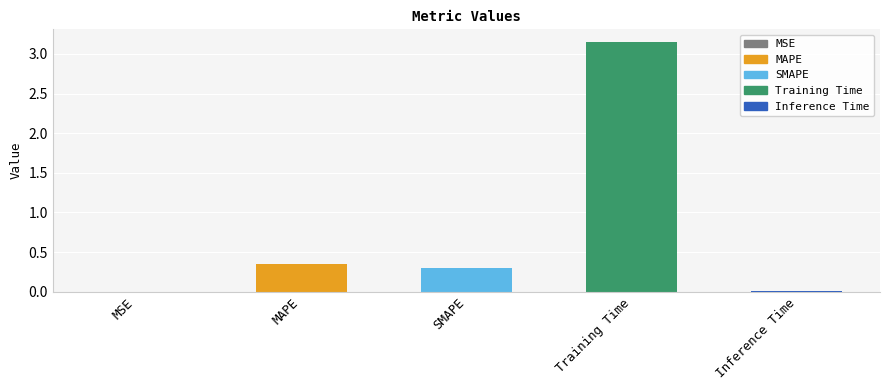

How many data points does each series have?

5